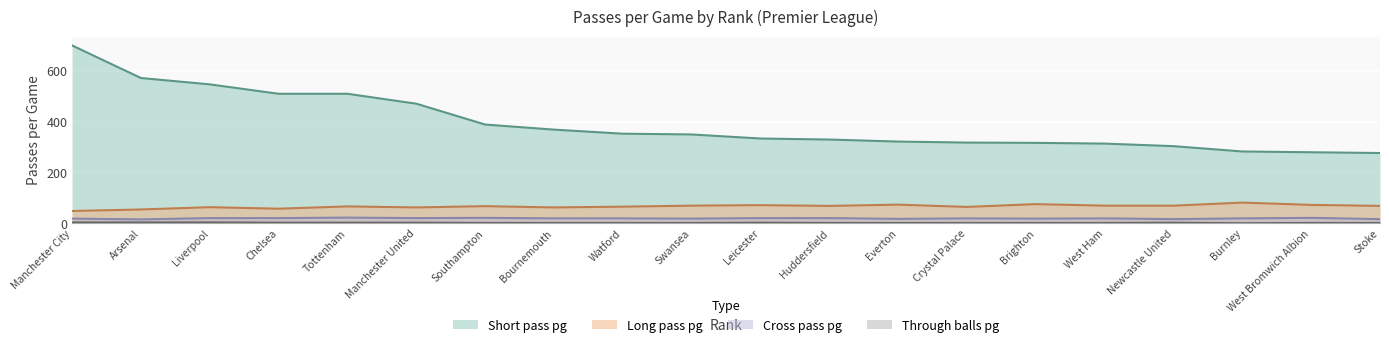

What is the total value across all series at Liverpool?

632